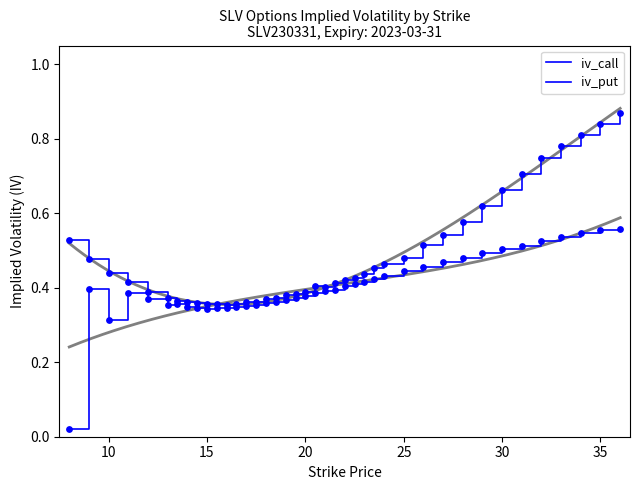

Which series has the largest total across all categories?

iv_put